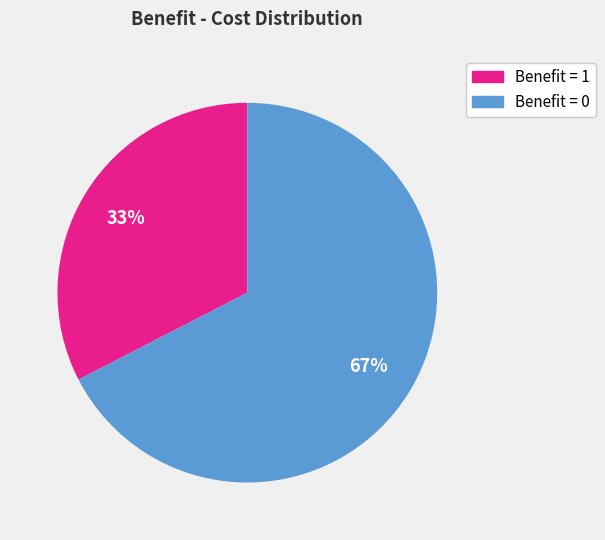

True or false: Benefit = 1 accounts for 18% of the total.

False